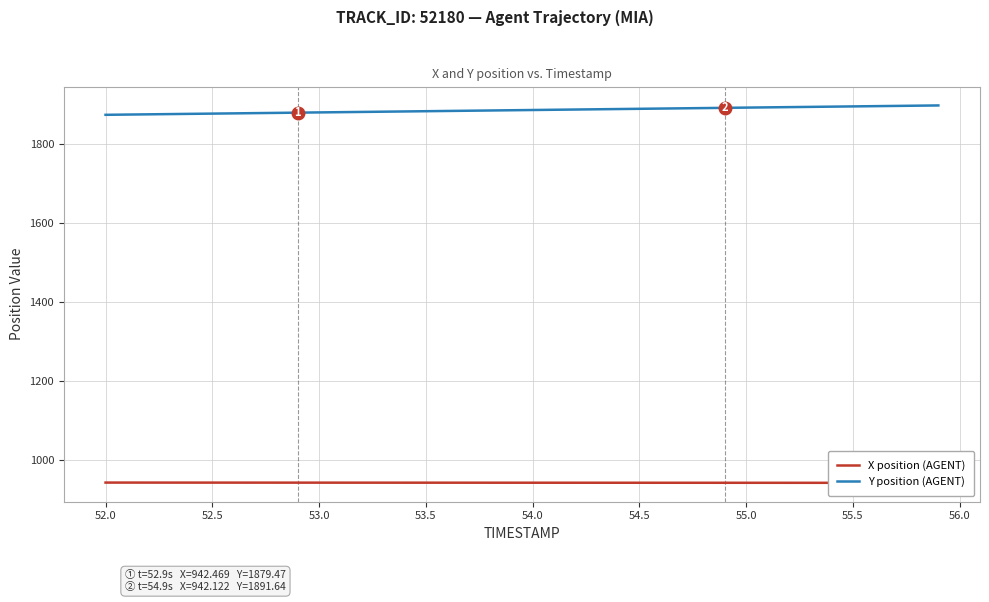

What is the minimum value for Y position (AGENT)?

1874.0